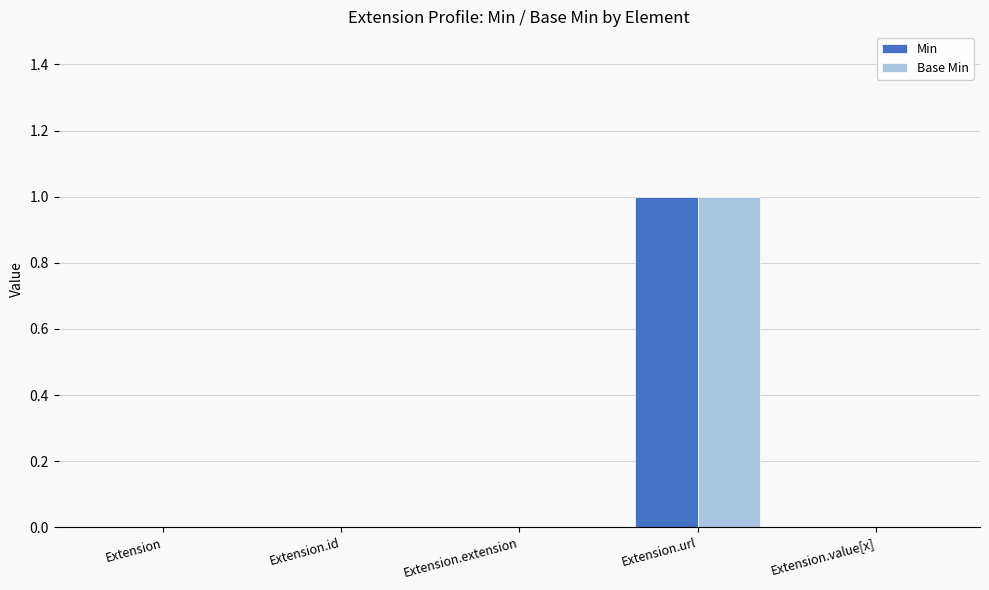

At which category is the sum across all series the highest?

Extension.url